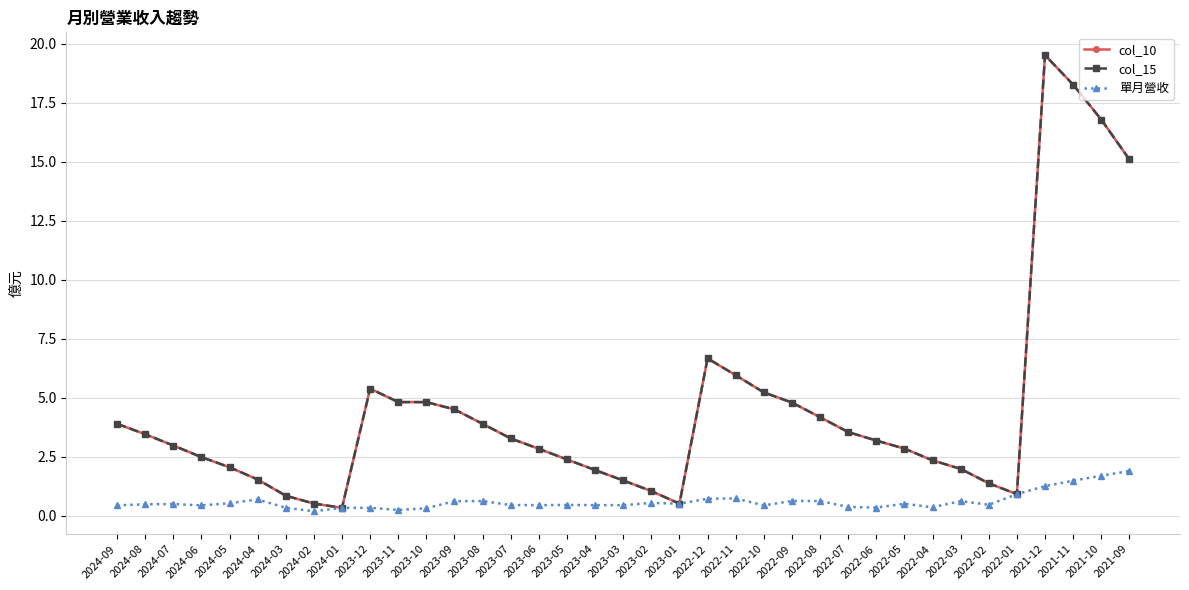

What is the average value of the 單月營收 series?

0.6